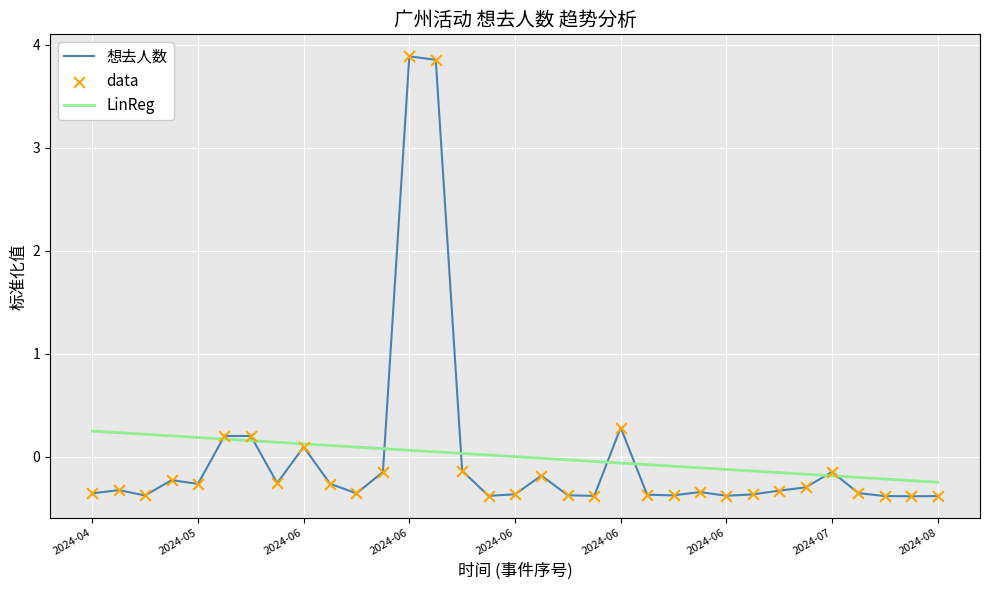

Rank the series by their maximum value, from highest to lowest.

想去人数, LinReg